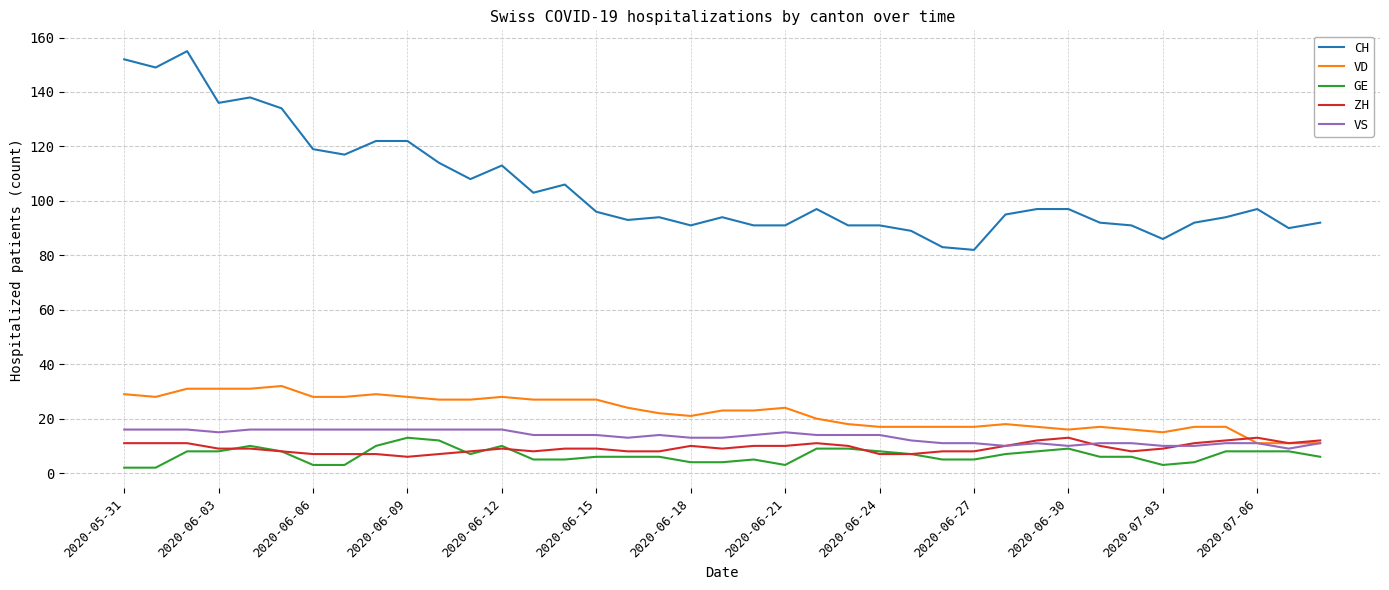

What is the sum of all ZH values?

363